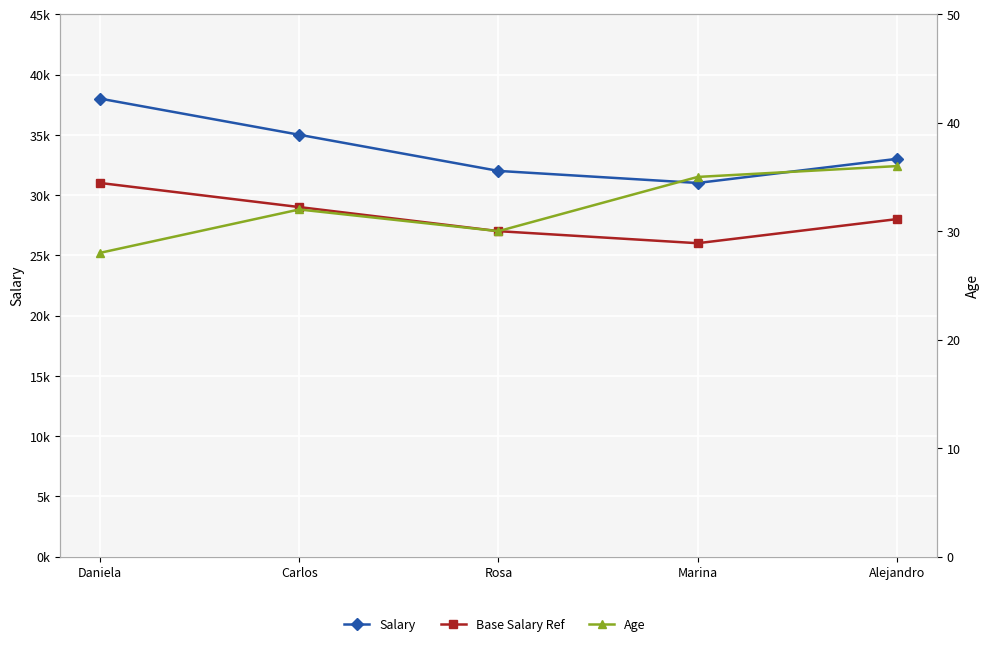

What position from the left is Marina?

4